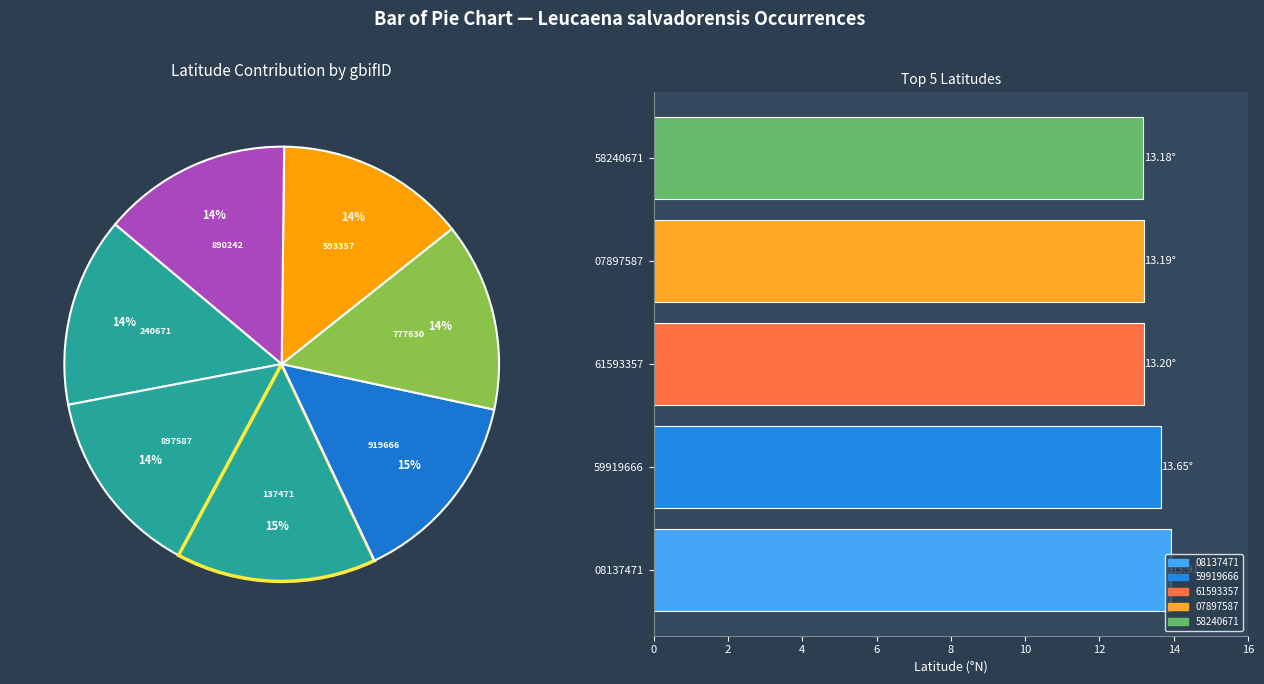

How many segments does this pie chart have?

7